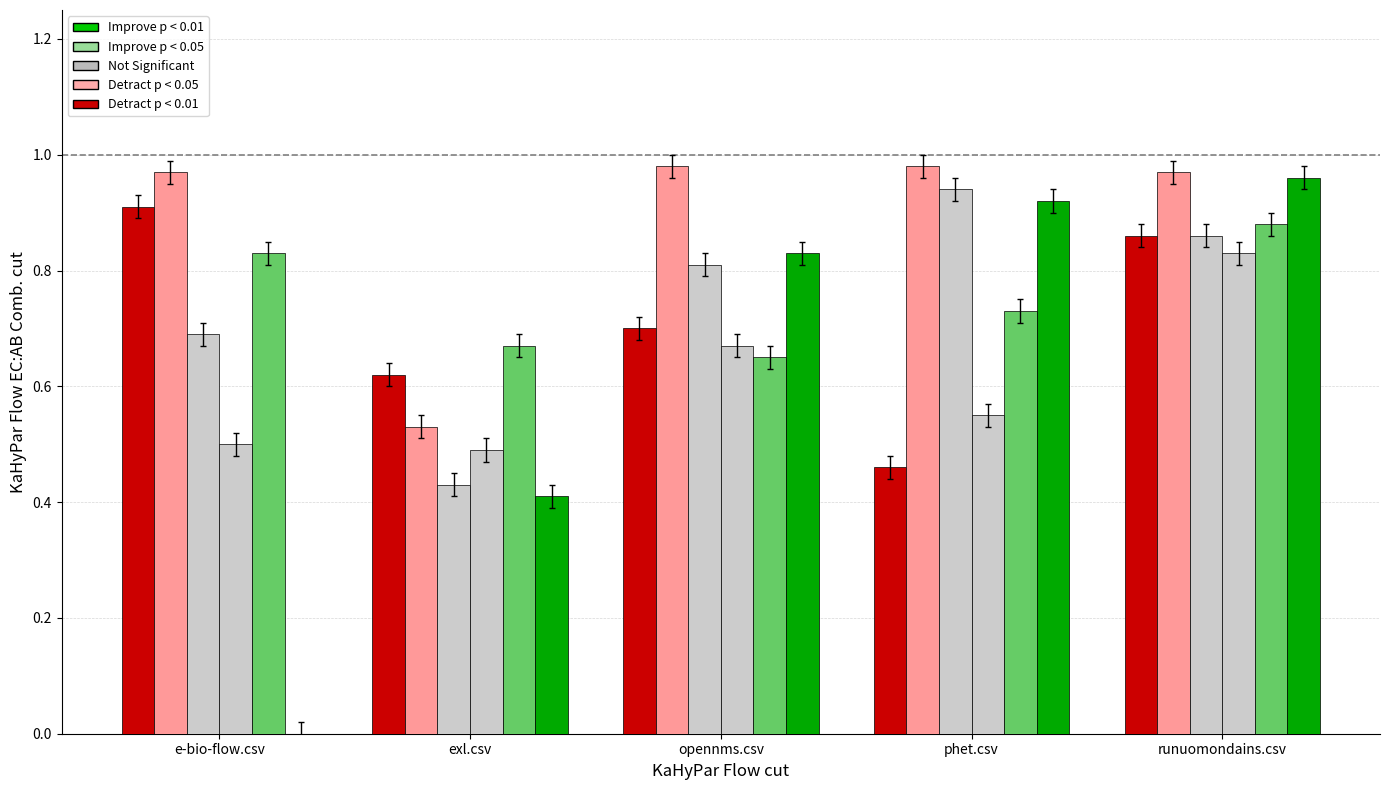

How many groups of bars are there?

5